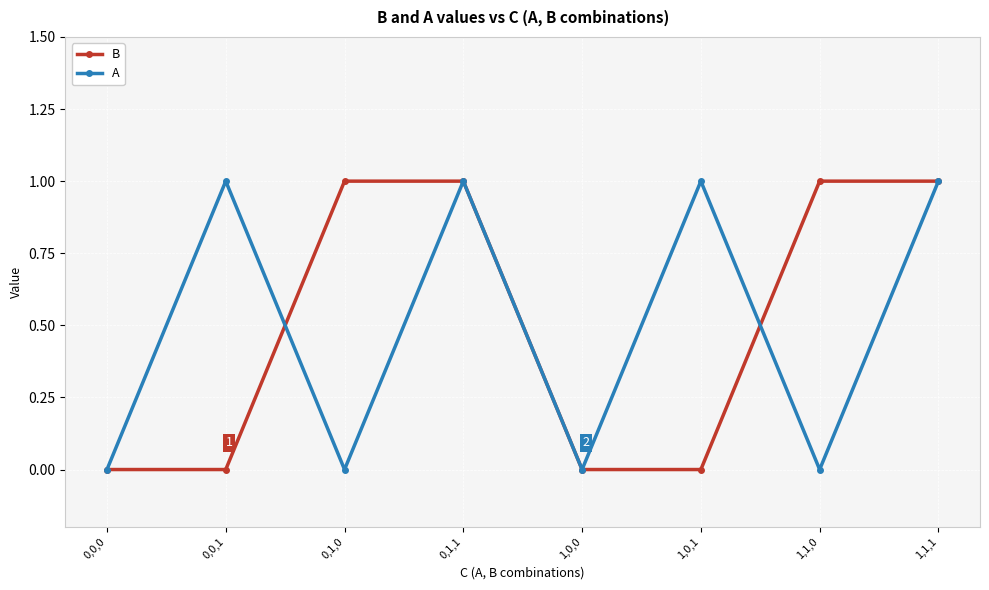

True or false: B and A cross at least once.

True